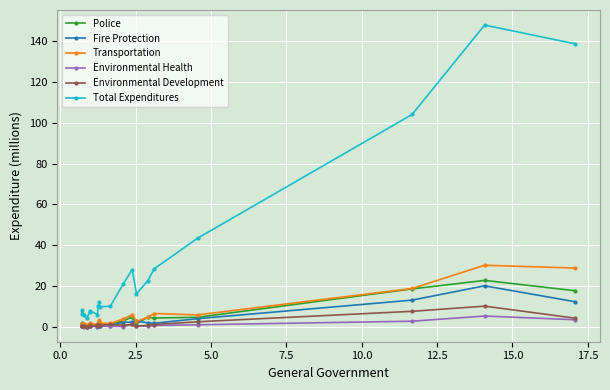

In Fire Protection, how many points are lower than both neighbors (excluding endpoints)?

5